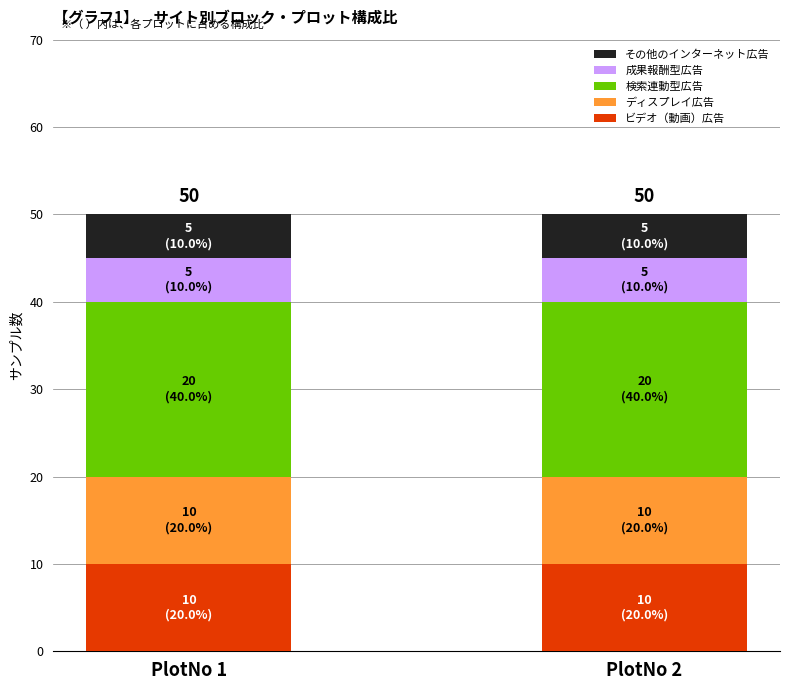

What is the lowest value of the ビデオ（動画）広告 series?

10